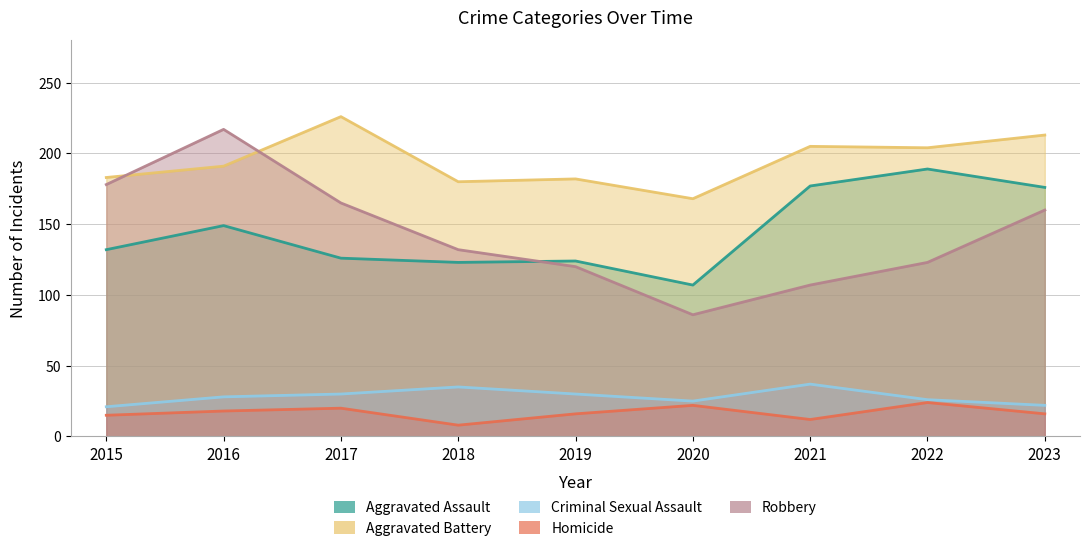

How many data points in Aggravated Battery are above 191?

4